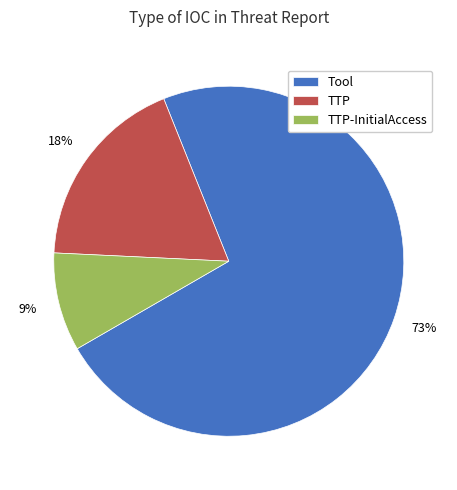

Is there any slice that represents more than half of the pie?

Yes